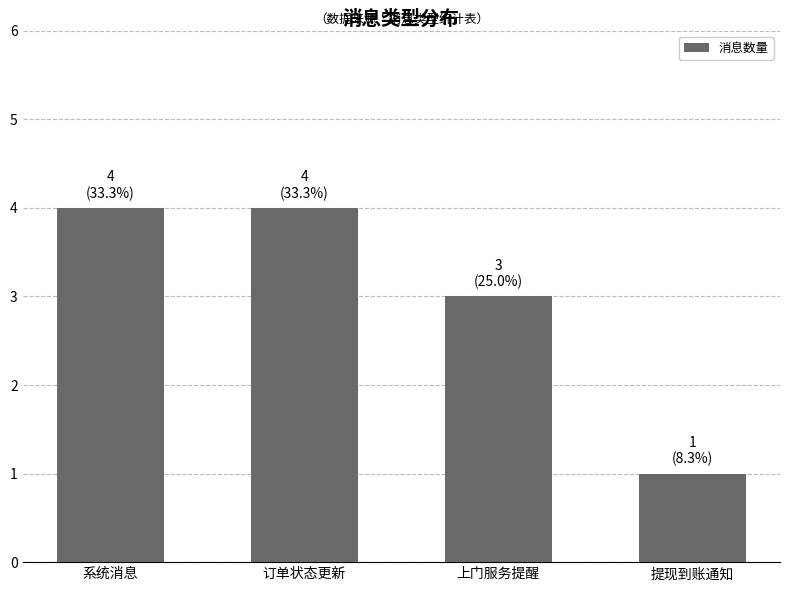

How many values are between 3 and 4?

3